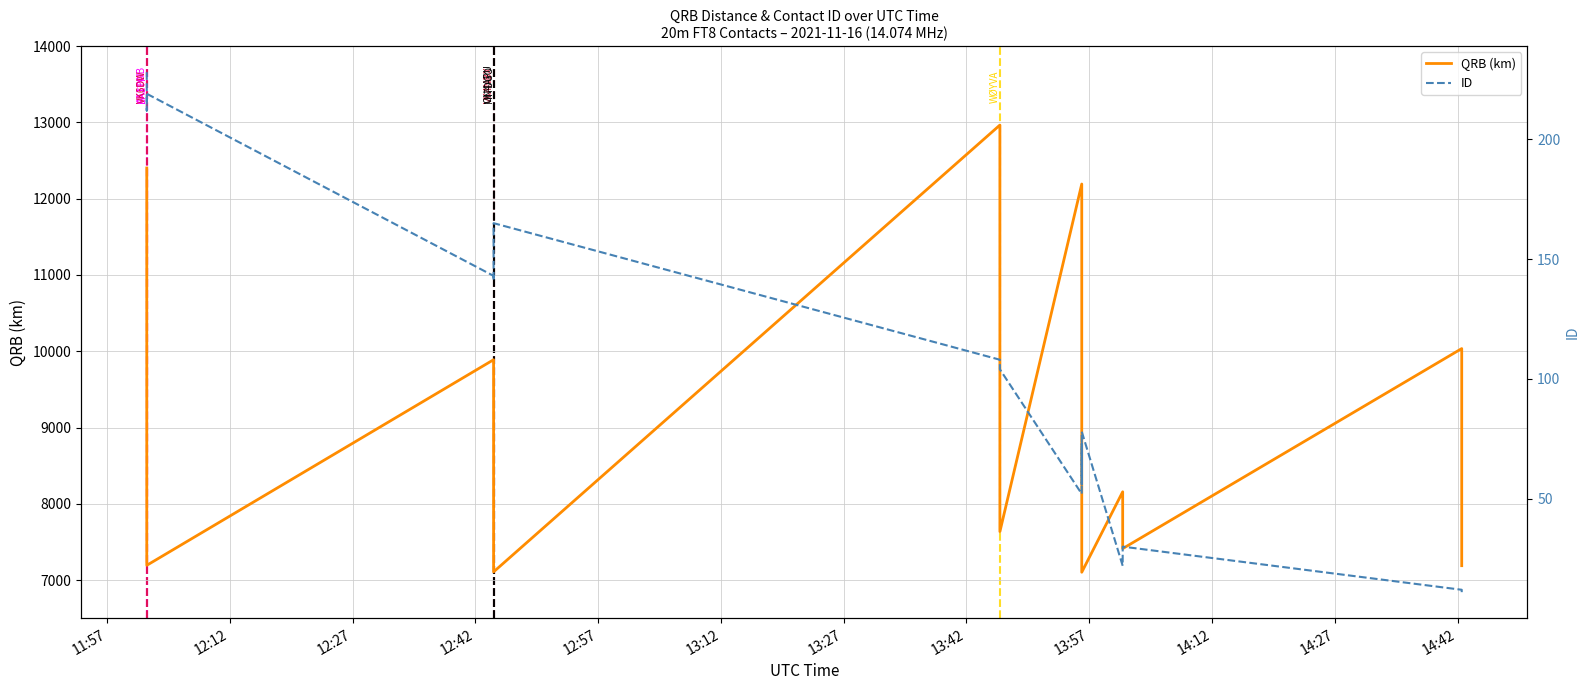

Is the value of ID at 12 greater than the value of QRB (km) at 14:42?

No